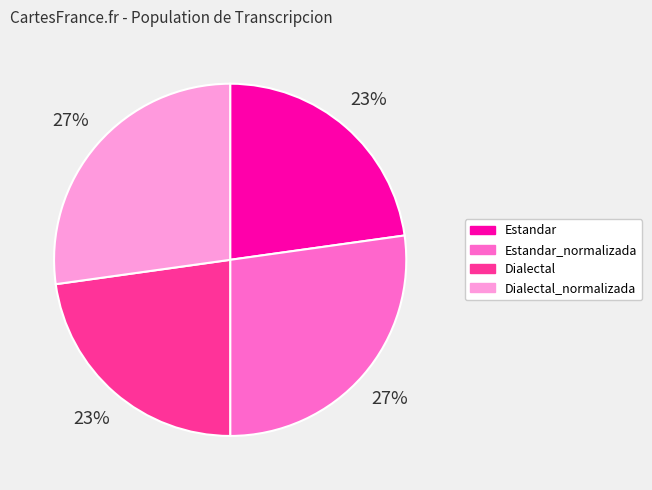

Is there a majority slice in this chart?

No